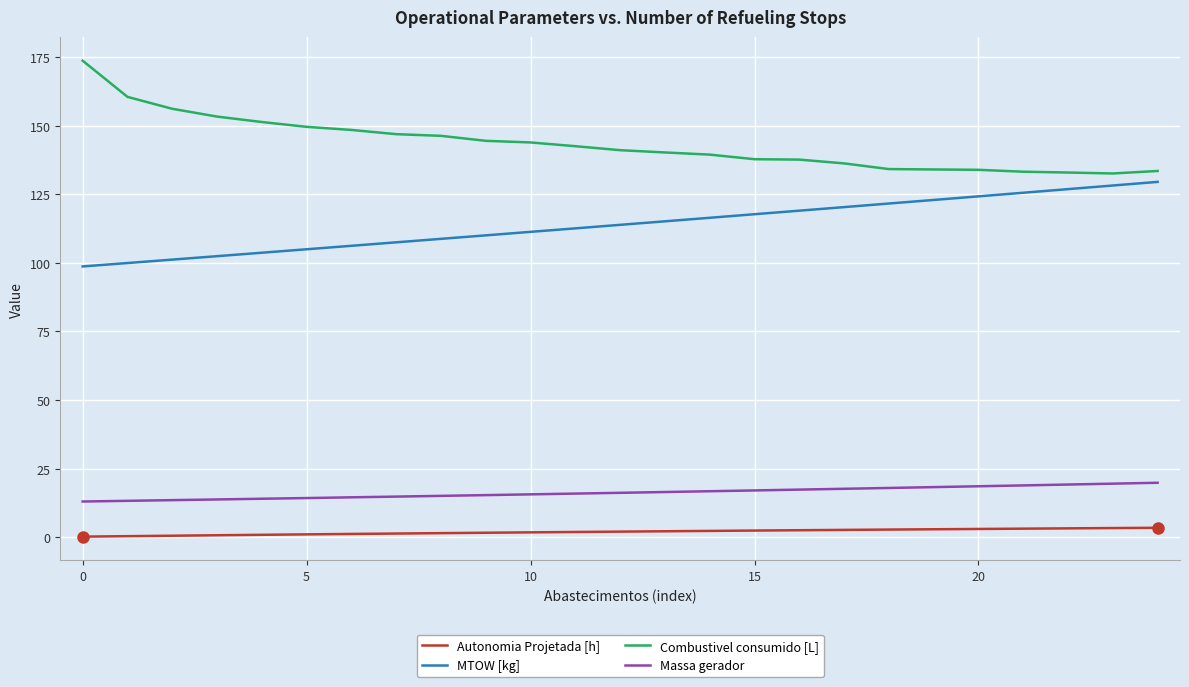

How many lines are shown in the chart?

4